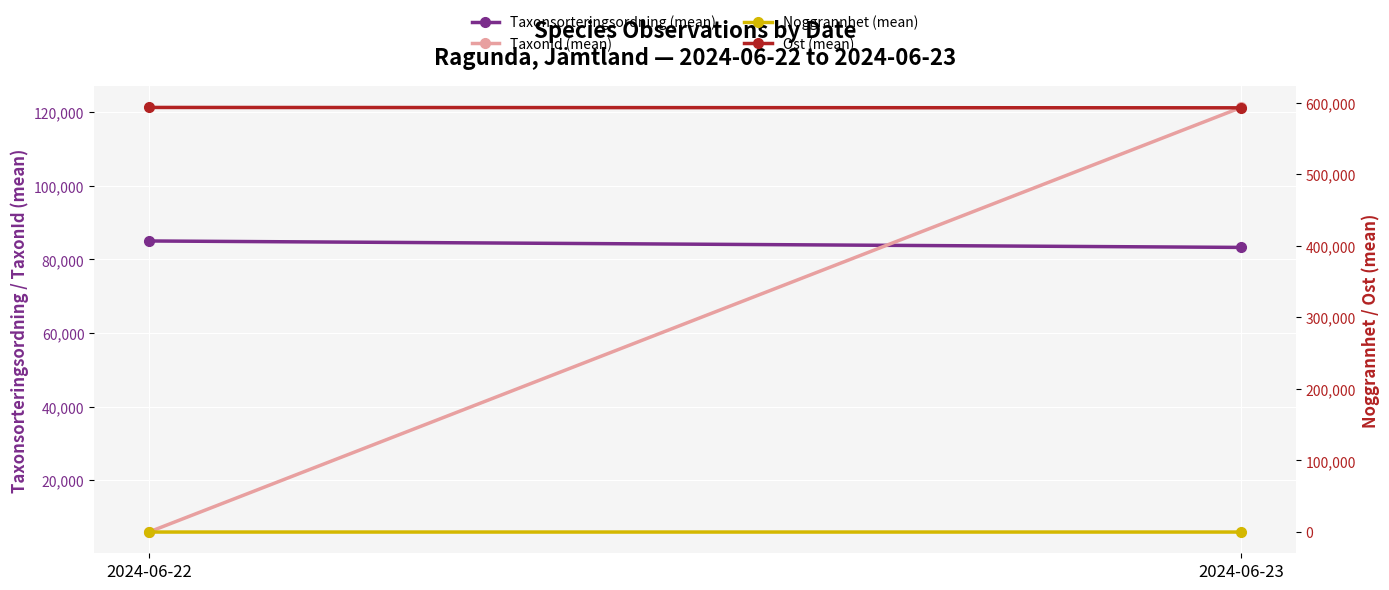

List the series in order of their peak value, lowest first.

Noggrannhet (mean), Taxonsorteringsordning (mean), TaxonId (mean), Ost (mean)